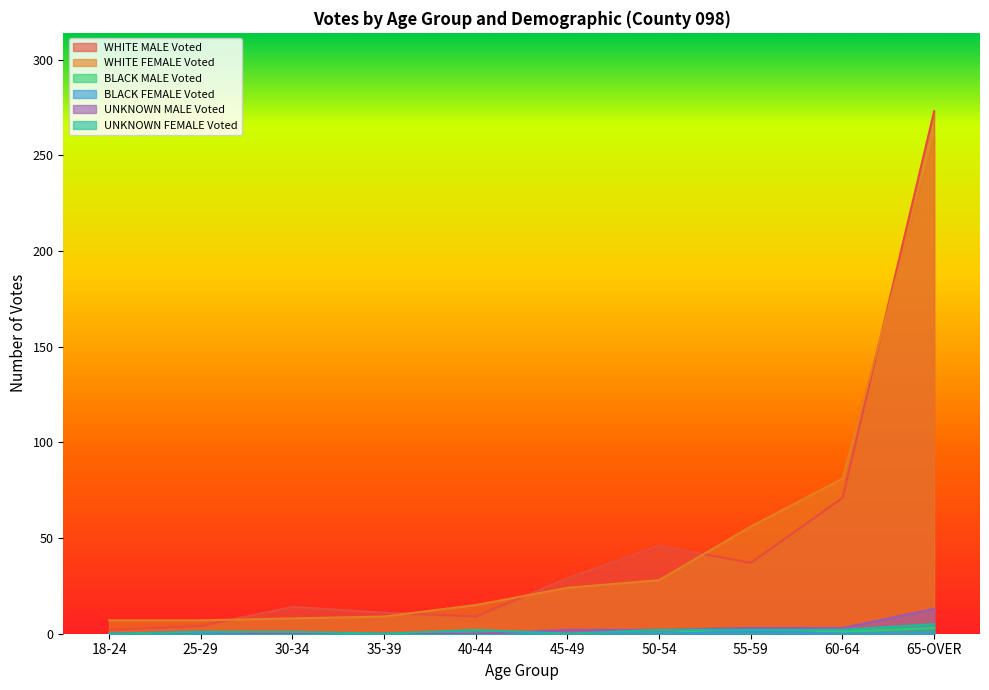

True or false: BLACK FEMALE Voted and BLACK MALE Voted intersect in this chart.

False